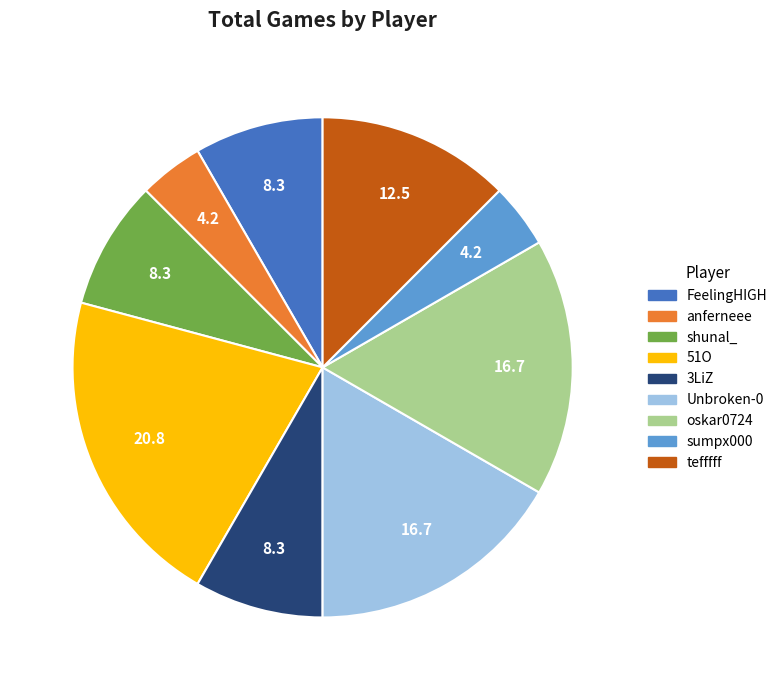

The tefffff slice represents 3% of the pie. True or false?

False